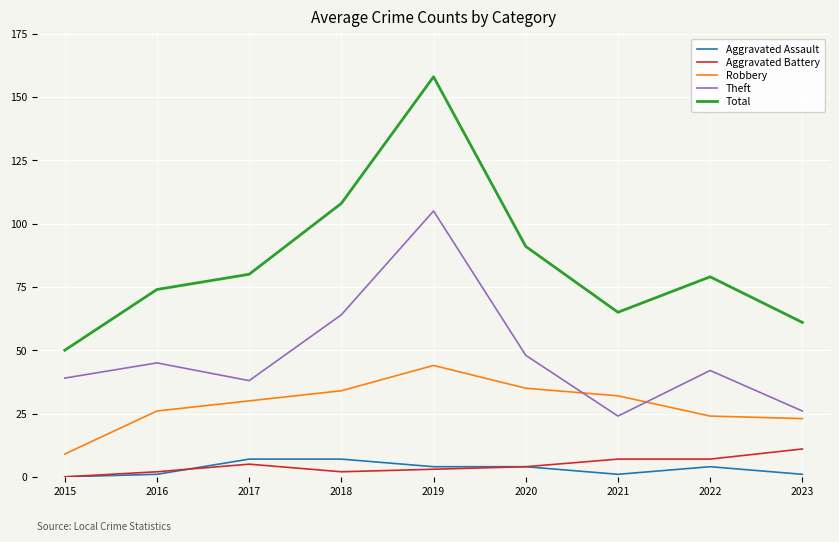

What is the total value across all series at 2019?

314